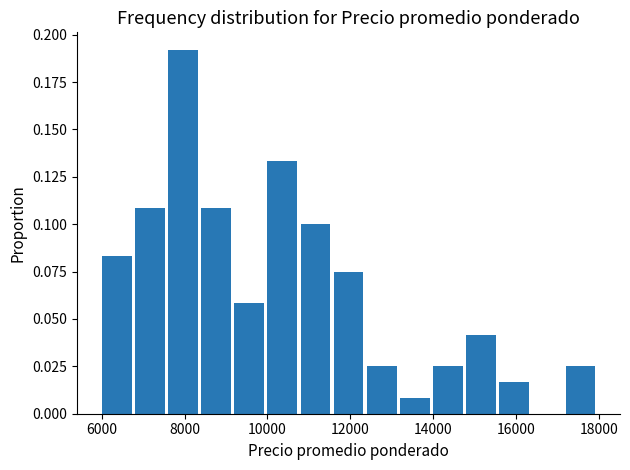

Reading left to right, transcribe this chart: for each bar, give the range it covers on the x-axis and its height. The values are not printed on the chart, so give them approximately, as read against the axis.

6000 to 6800: 0.085
6800 to 7600: 0.110
7600 to 8400: 0.190
8400 to 9200: 0.110
9200 to 10000: 0.060
10000 to 10800: 0.135
10800 to 11600: 0.100
11600 to 12400: 0.075
12400 to 13200: 0.025
13200 to 14000: 0.010
14000 to 14800: 0.025
14800 to 15600: 0.040
15600 to 16400: 0.015
16400 to 17200: 0
17200 to 18000: 0.025